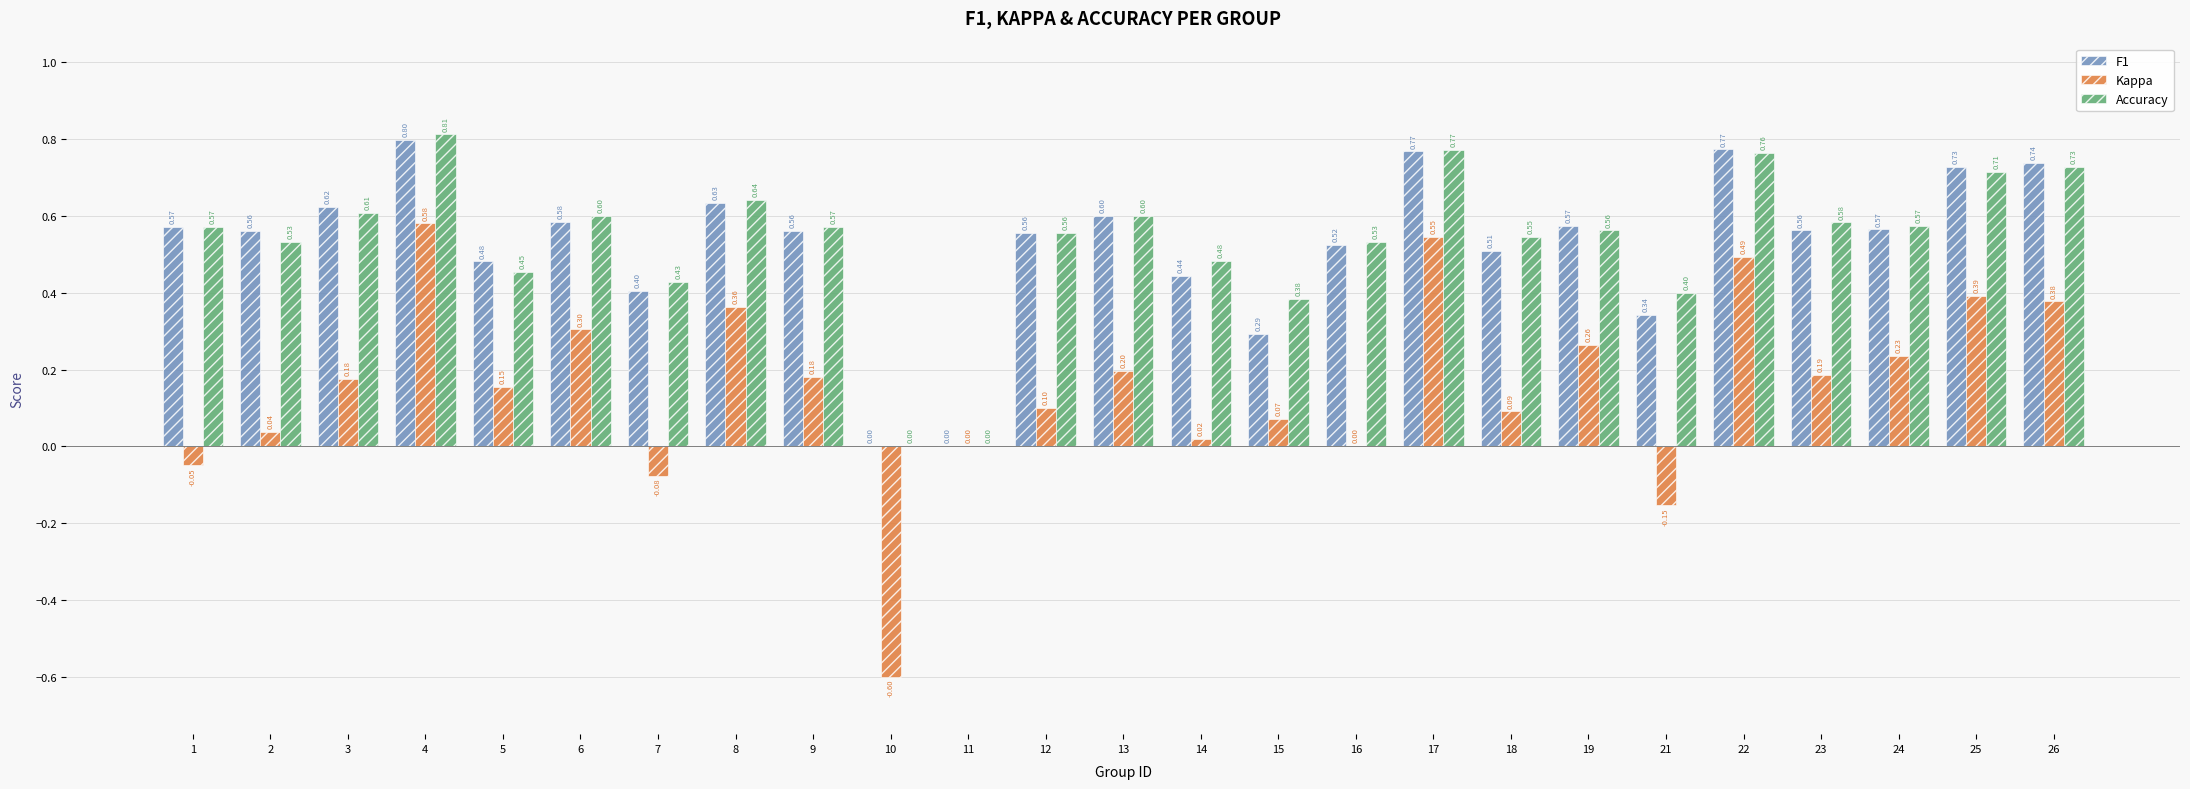

At which label does F1 reach its peak?

4